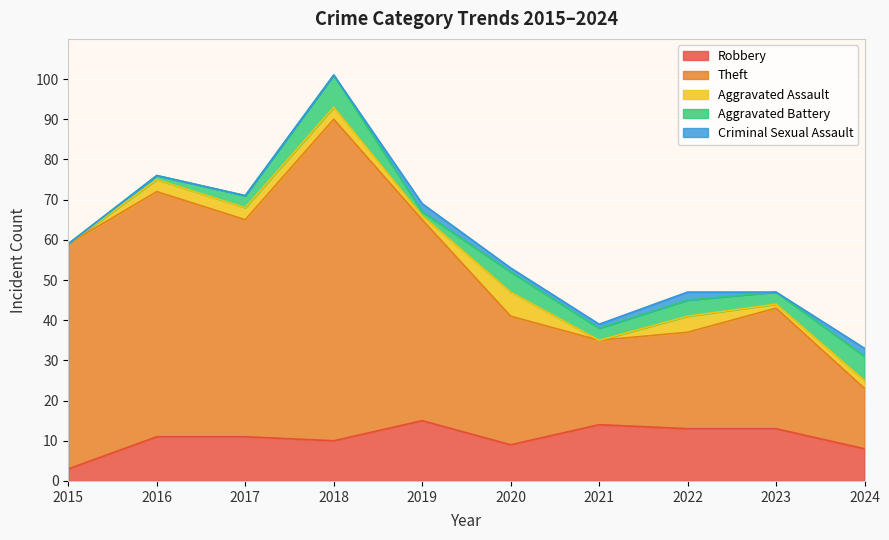

After their last crossing, which series has the higher values: Aggravated Battery or Aggravated Assault?

Aggravated Battery